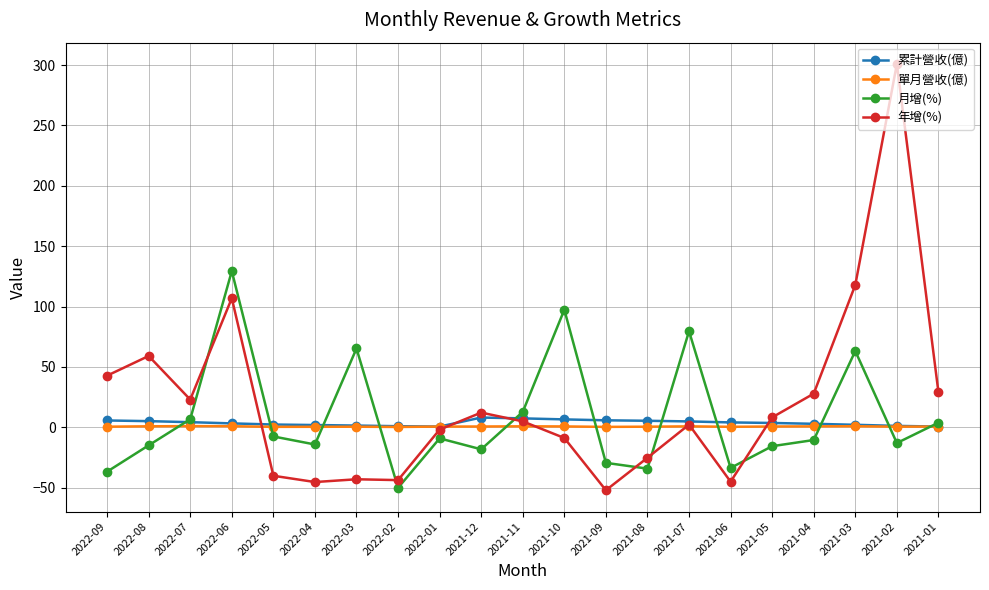

What is the difference between the maximum and minimum values in the 單月營收(億) series?

0.7